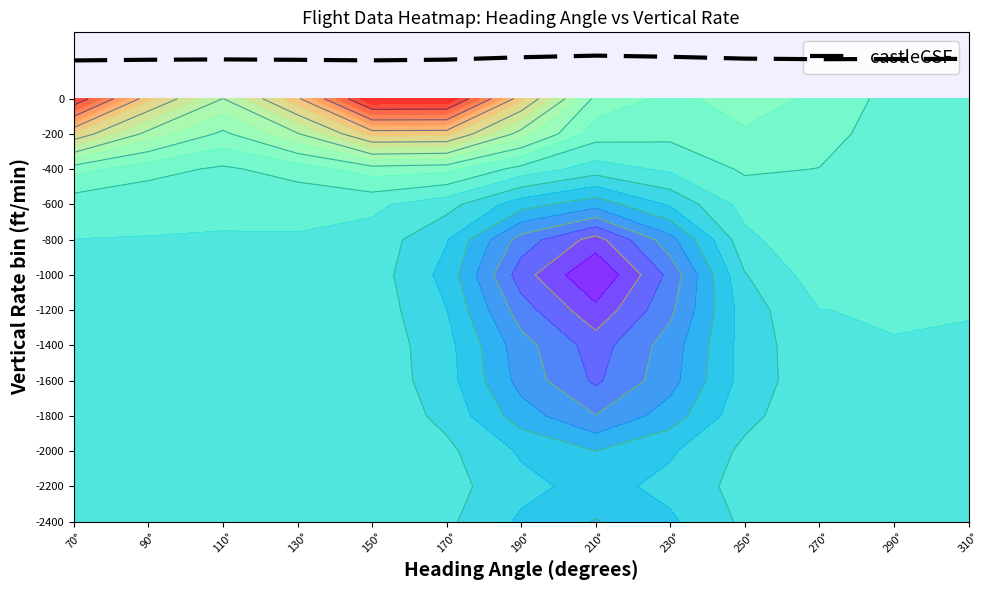

What is the sum of the values at 90° and 270°?

445.1